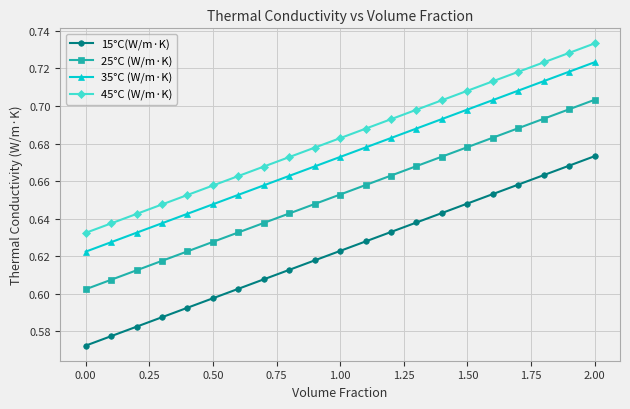

How many 35°C (W/m·K) values are between 0 and 1?

21